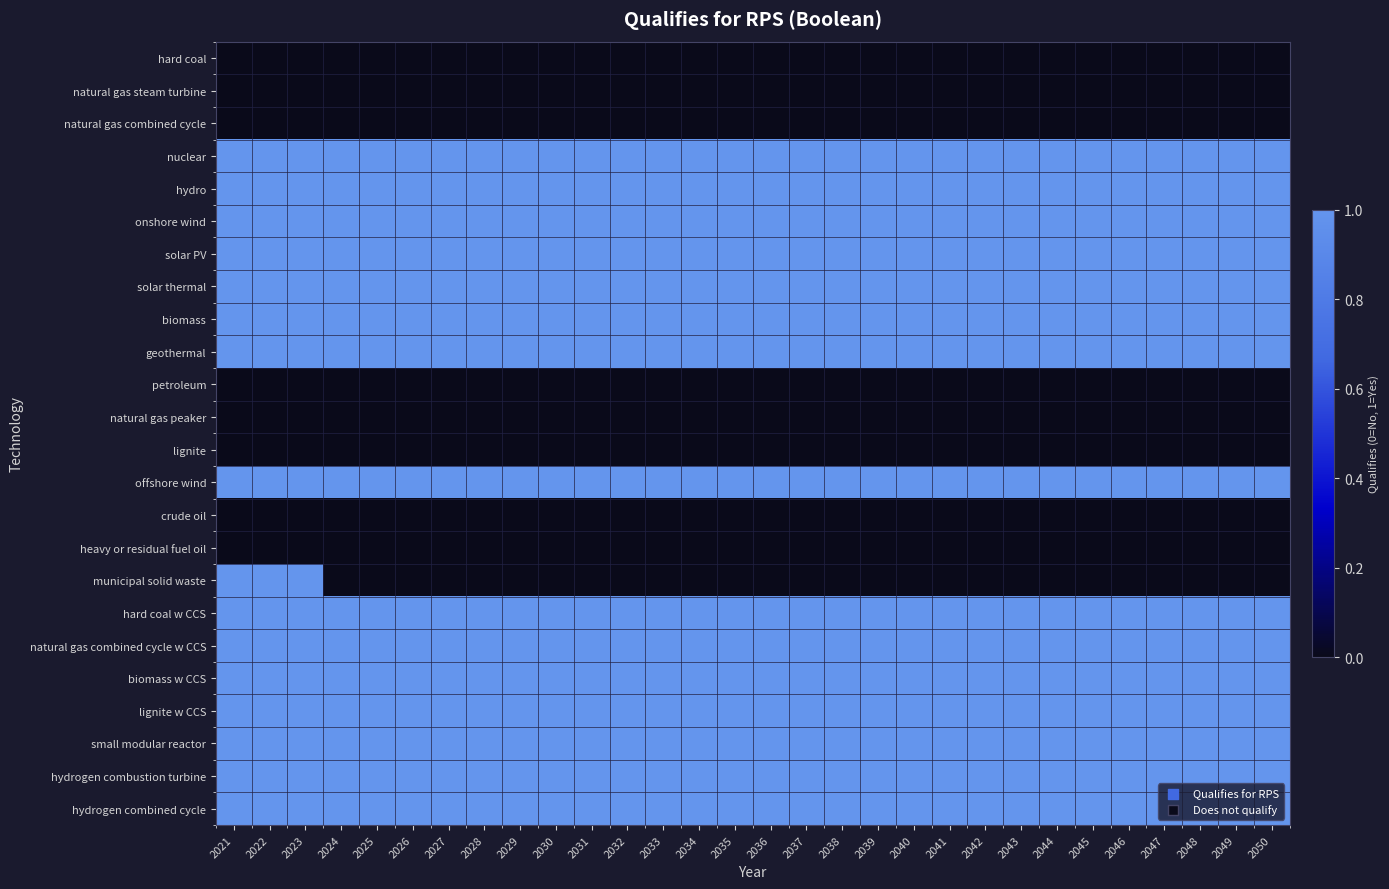

Which series has the widest spread of values?

municipal solid waste